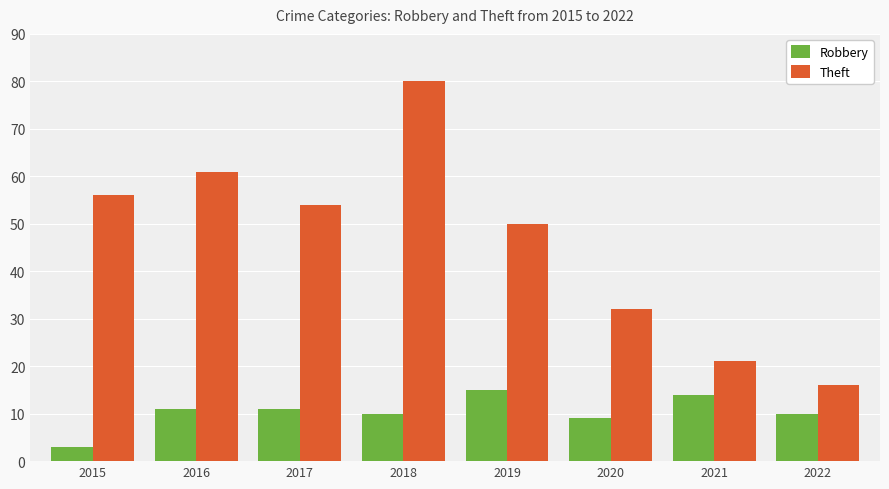

At which label is Robbery closest to 9?

2020